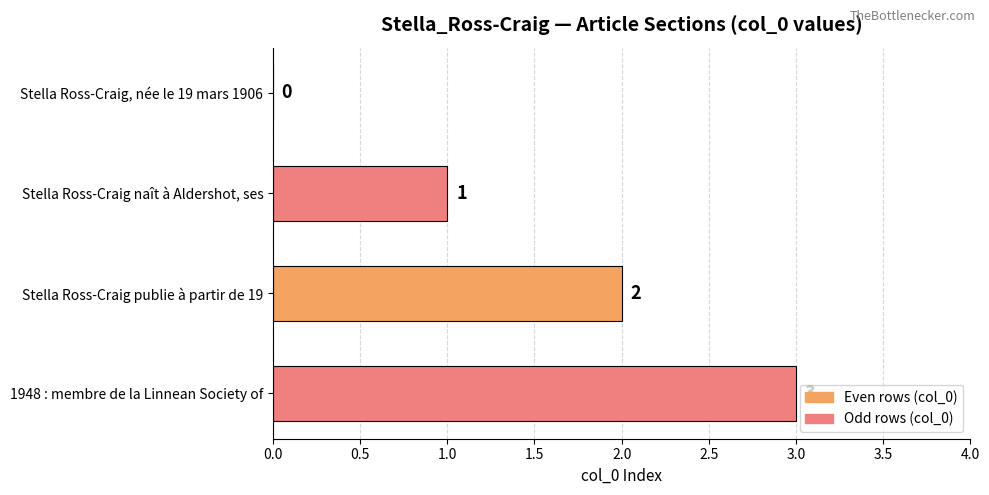

Between Stella Ross-Craig publie à partir de 19 and 1948 : membre de la Linnean Society of, which is larger?

1948 : membre de la Linnean Society of